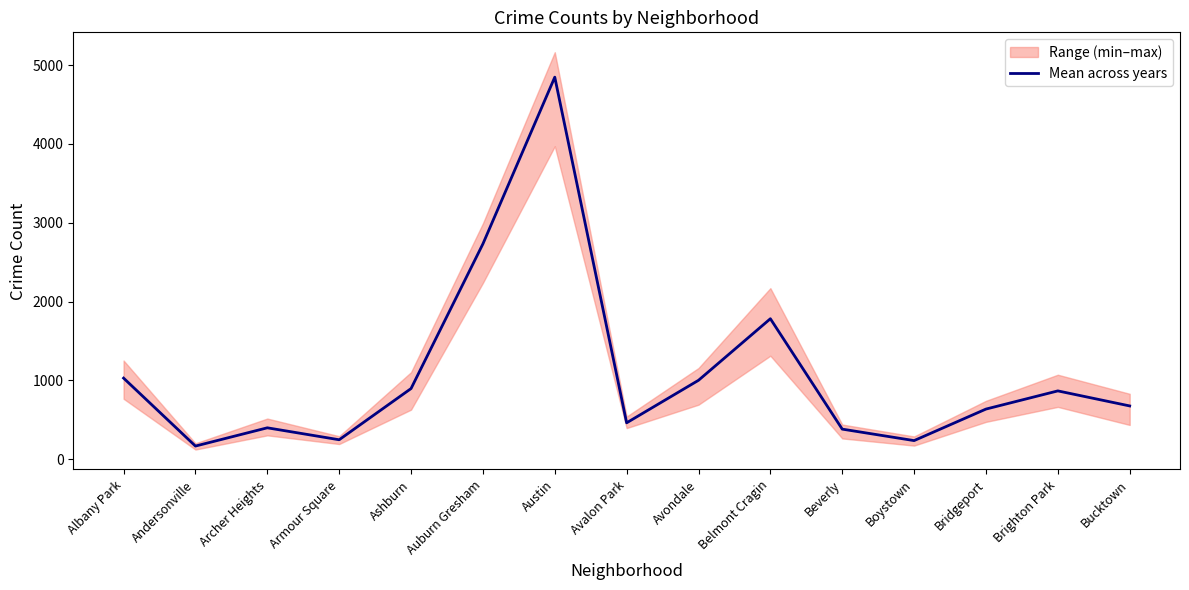

Reading right to left, list all the values displayed in this chart.

676.2	866.8	636.3	236.5	382.0	1782.2	1001.3	462.0	4846.3	2731.3	896.5	247.2	398.7	167.2	1029.0